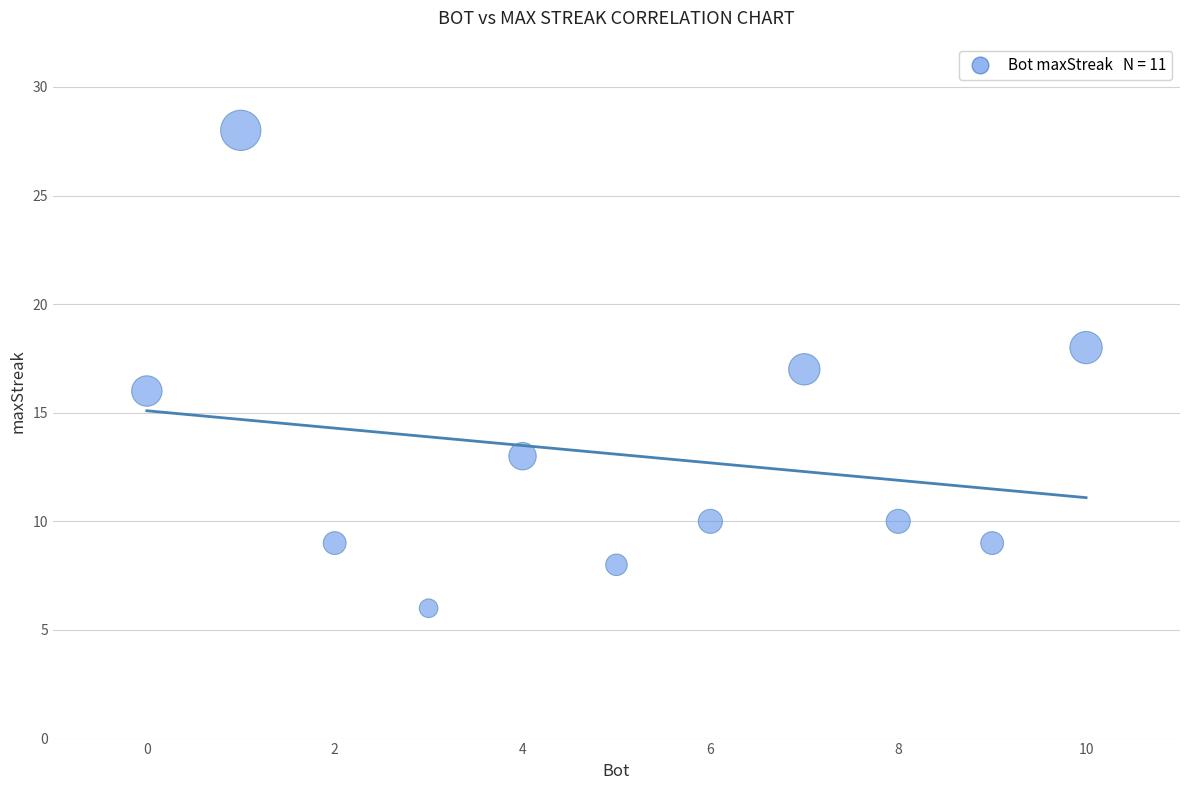

What is the range of Y values (max minus min)?

22